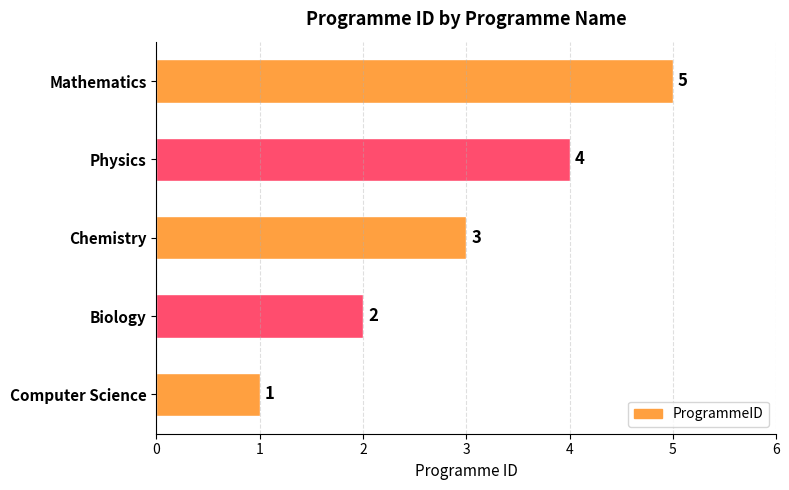

Which has a higher value, Chemistry or Physics?

Physics